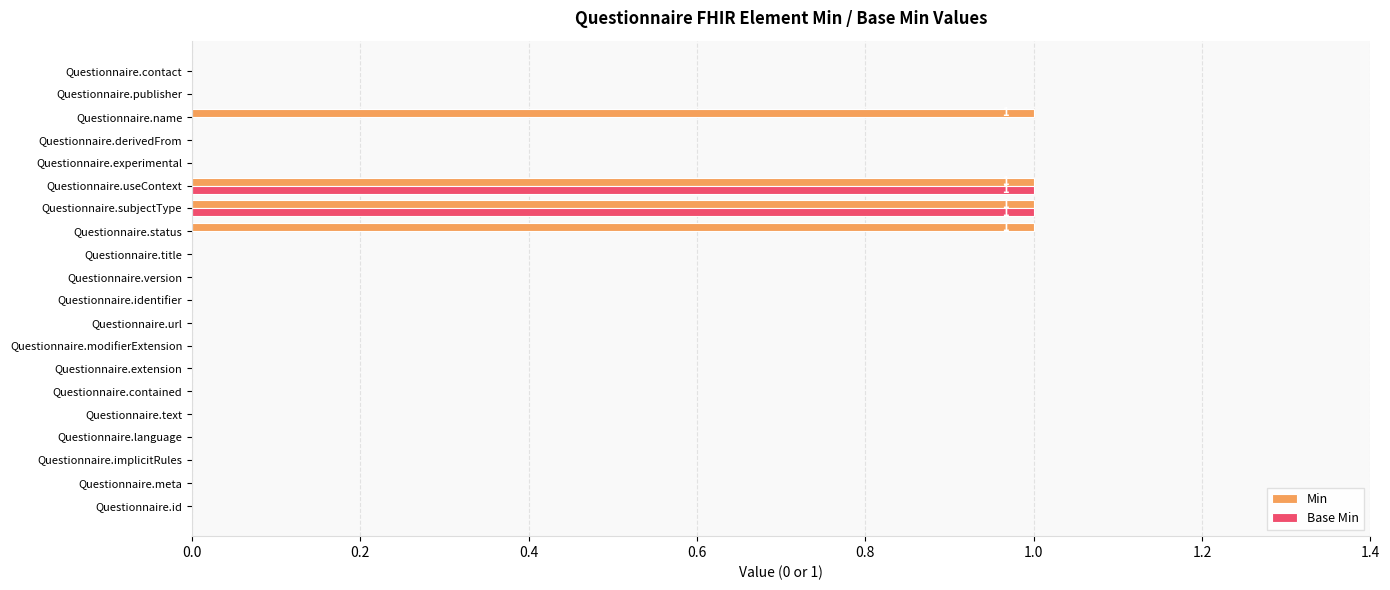

Count the Min values in the range 0 to 1.

20